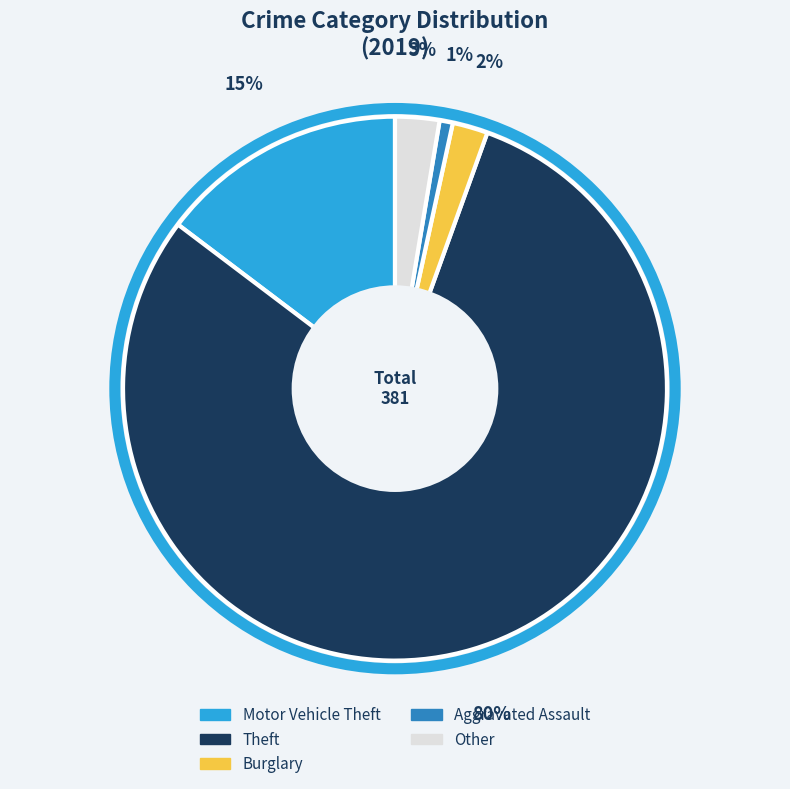

Between Other and Motor Vehicle Theft, which is larger?

Motor Vehicle Theft